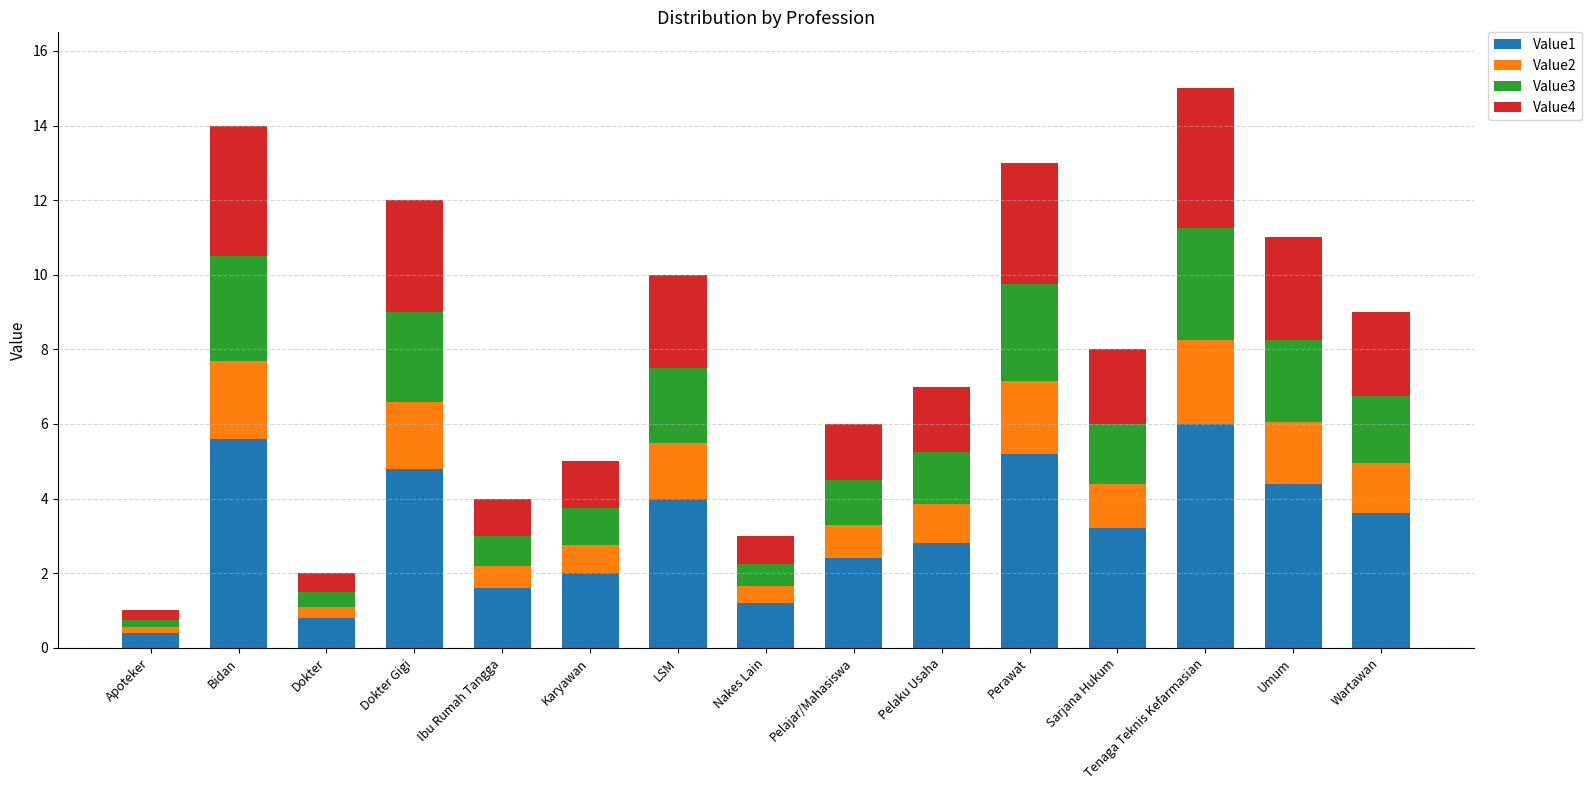

What is the total value across all series at LSM?

10.0